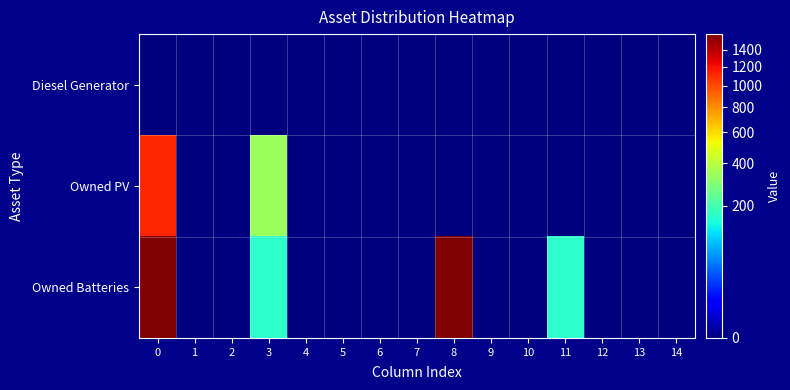

Which series changed the most between 5 and 6?

Diesel Generator